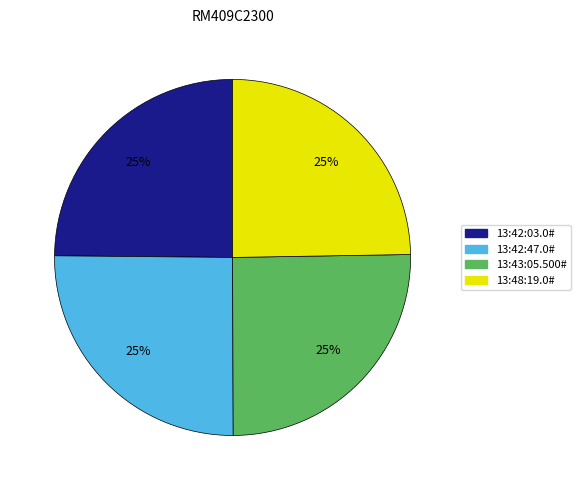

Does any single category account for the majority?

No